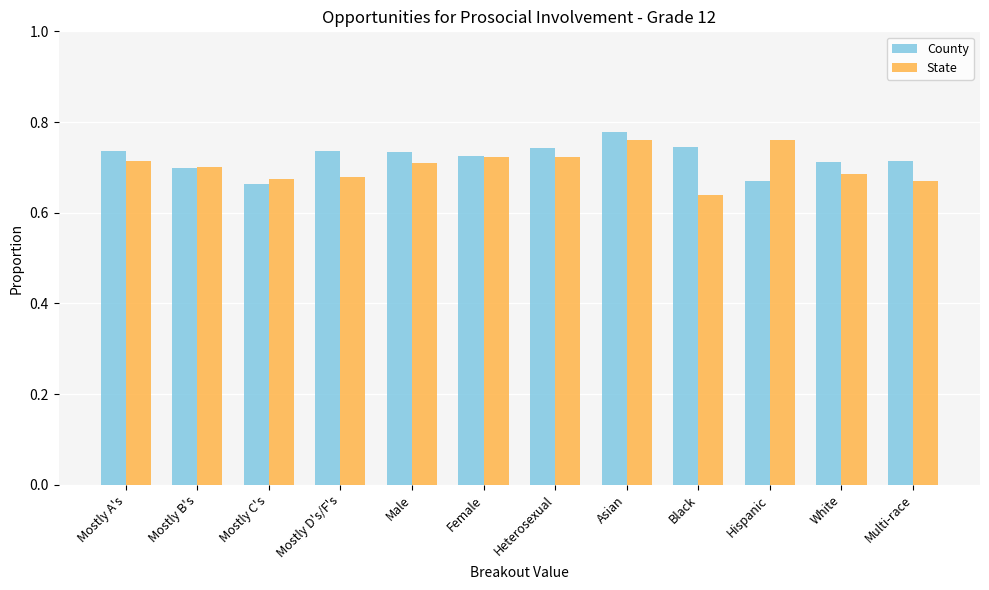

The value of State at Male is 0.2. True or false?

False